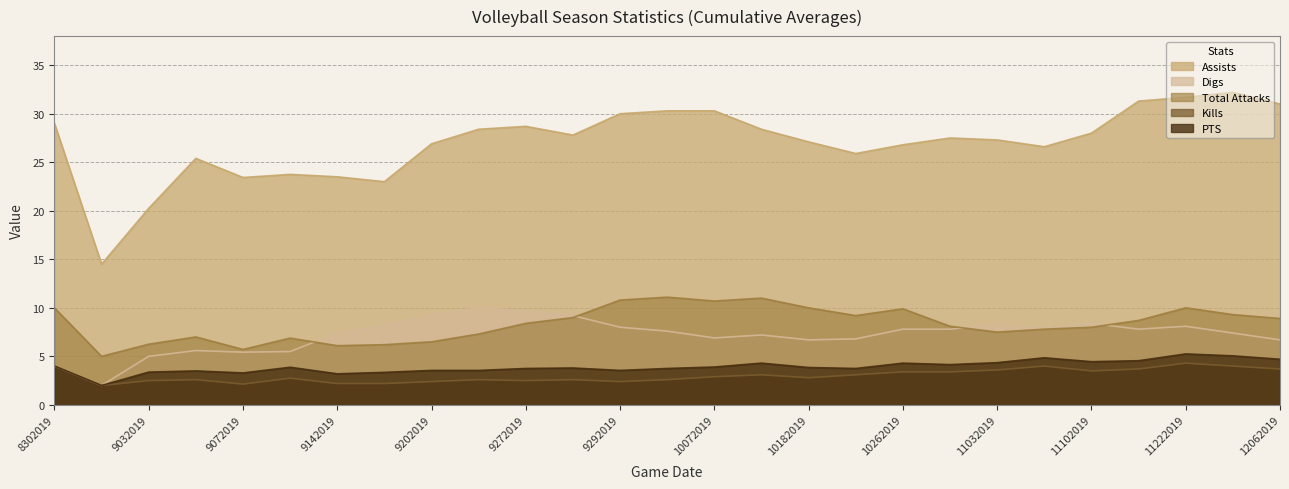

At which category is the sum across all series the highest?

11222019